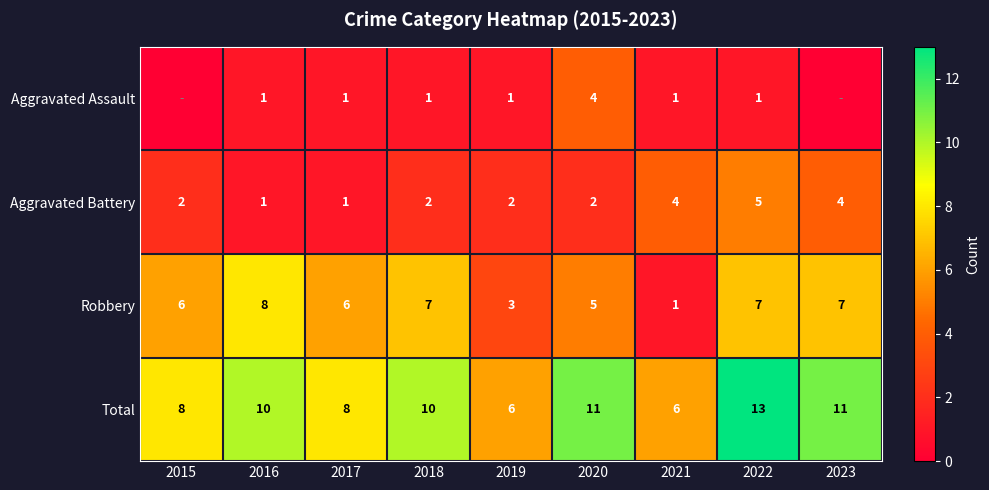

At which category does the chart reach its minimum across all series?

2015